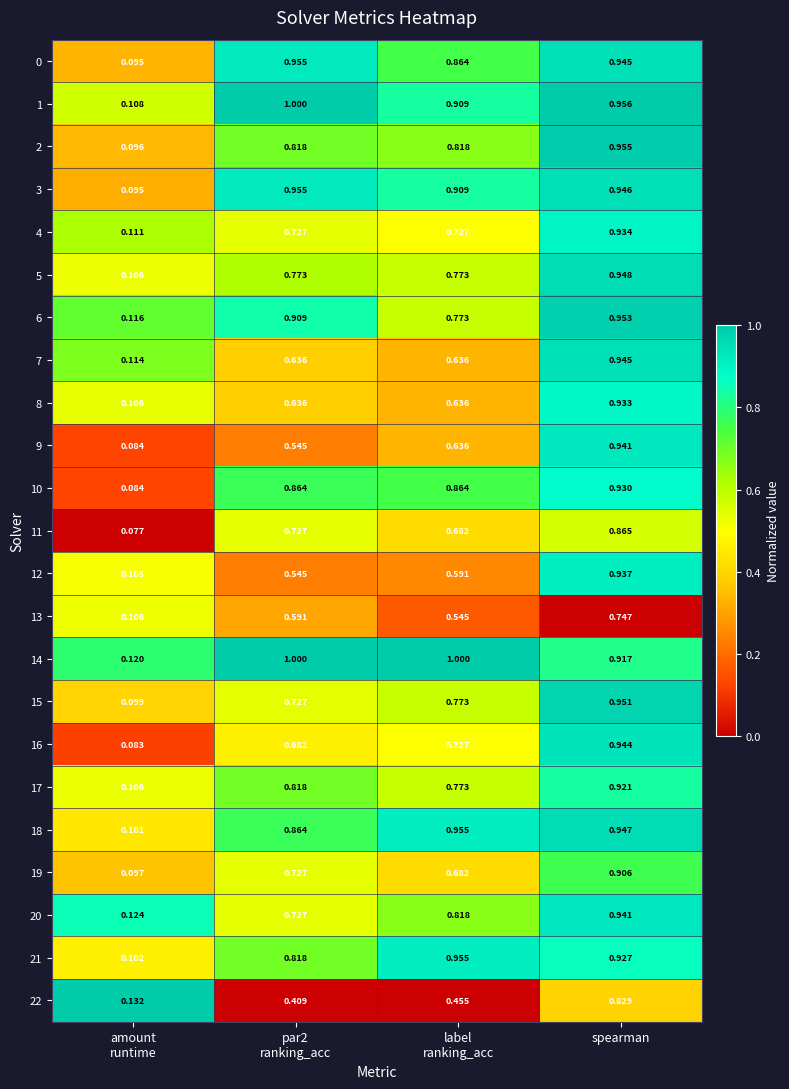

At which category is the sum across all series the highest?

spearman